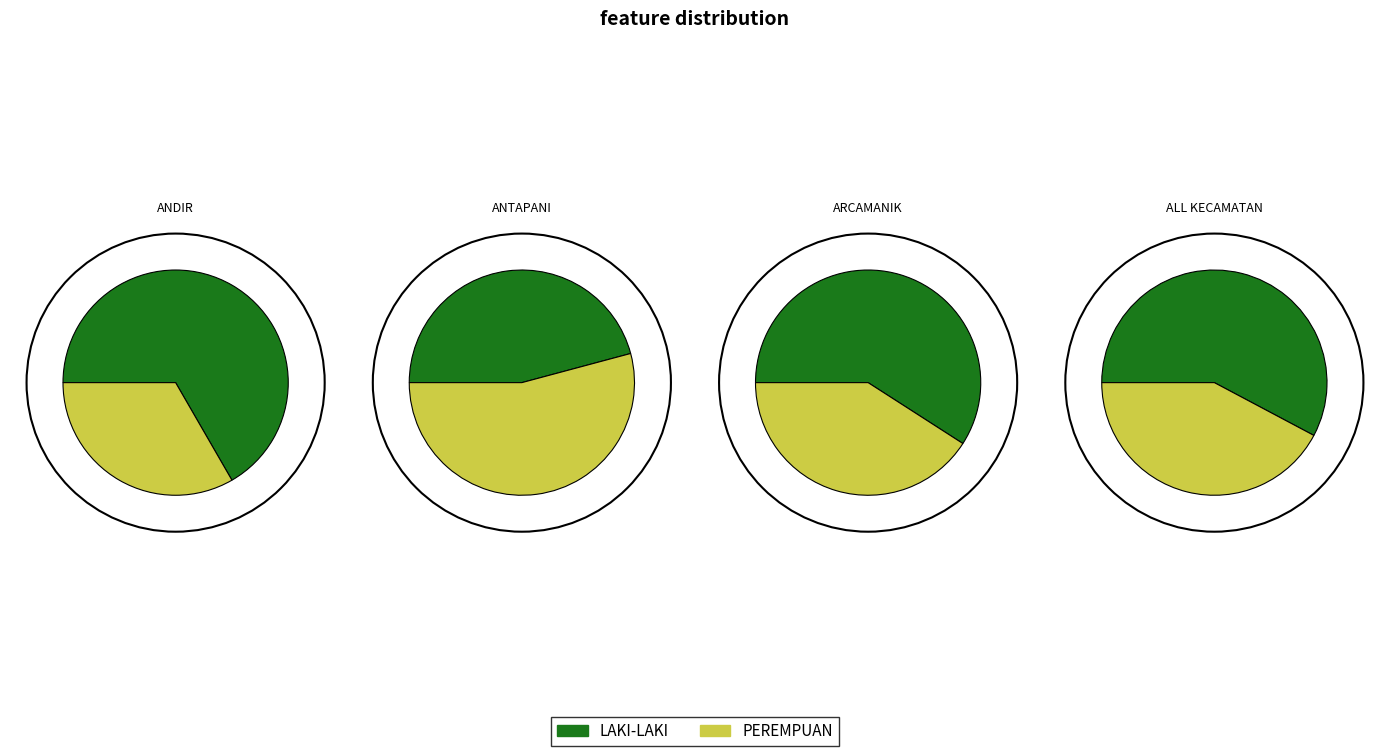

True or false: ANDIR-2016 accounts for 1% of the total.

False